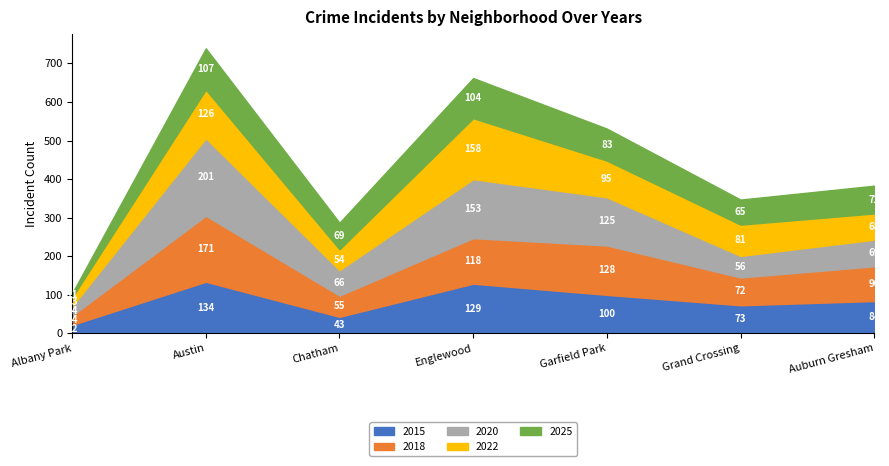

What is the maximum value for 2025?

107